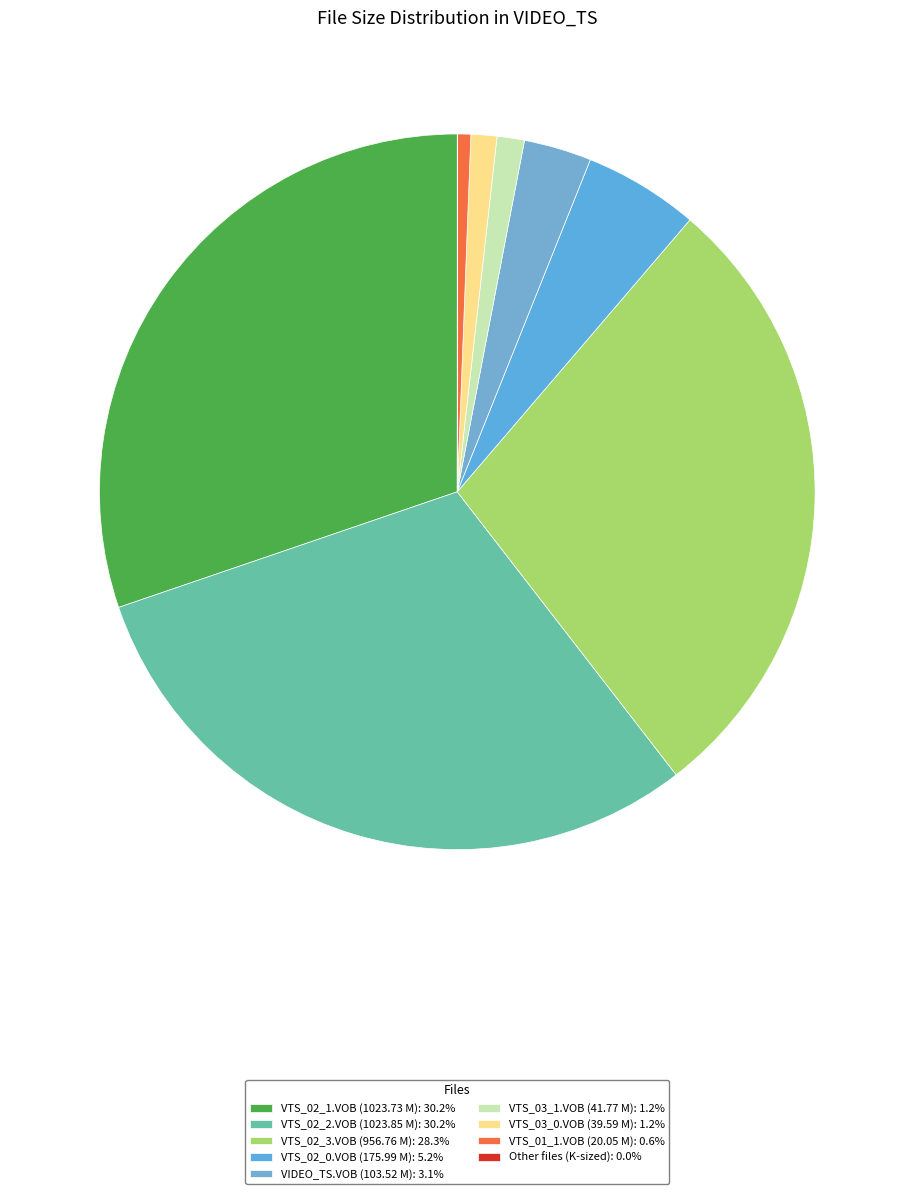

Which slice is the largest?

VTS_02_2.VOB